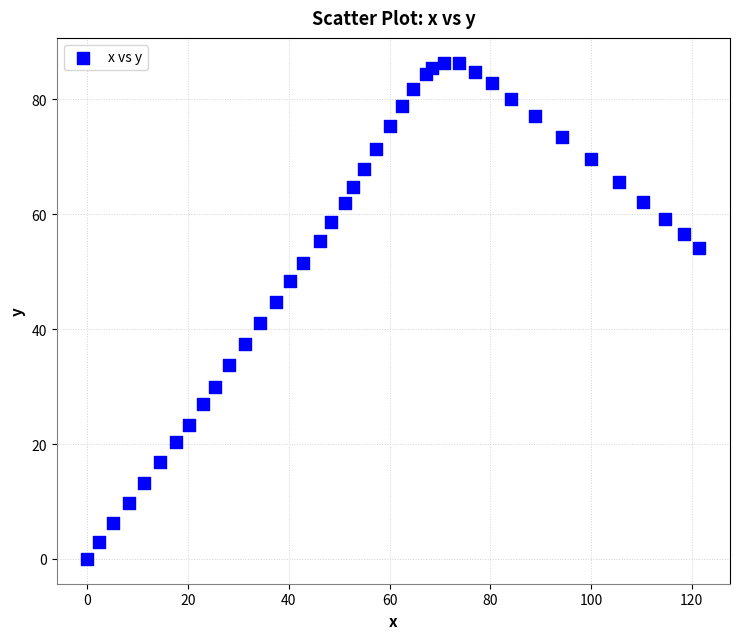

What is the range of Y values (max minus min)?

86.4